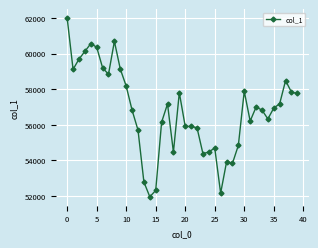

True or false: the data has more than 2 interior local peaks.

True